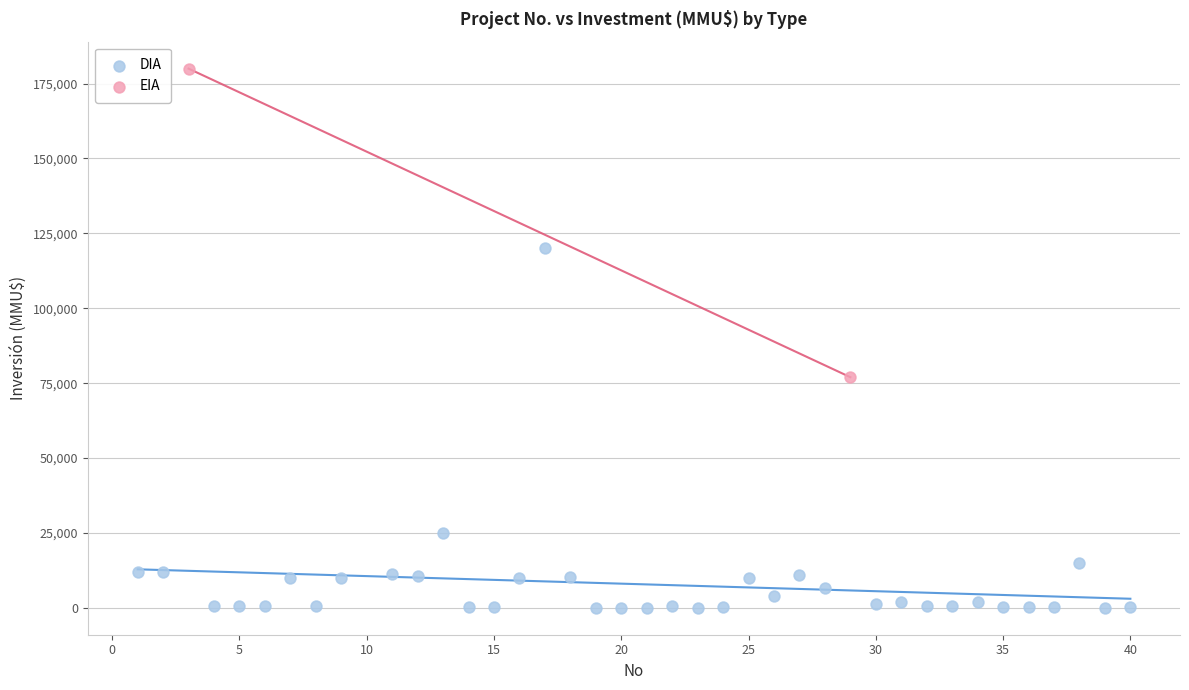

What are all the series names shown in the legend?

DIA, EIA